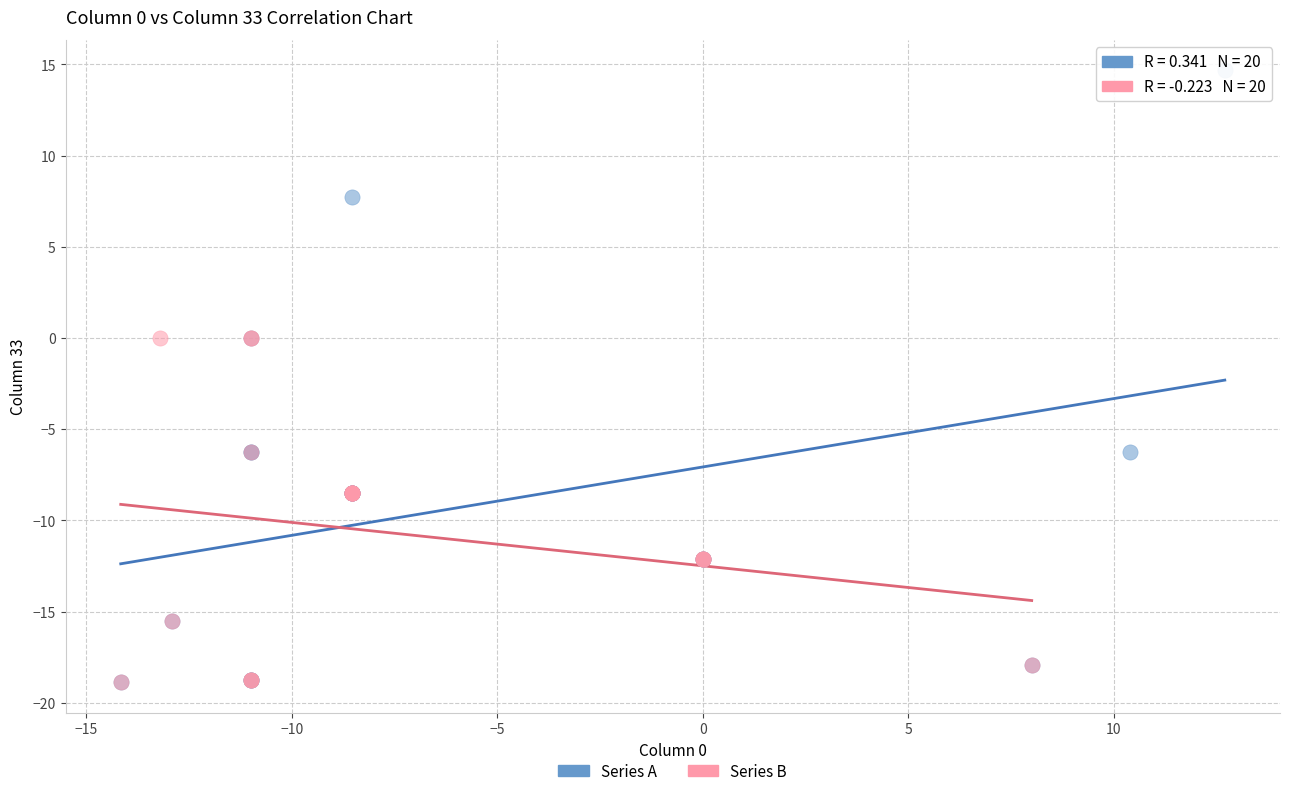

Which series contains the highest Y value?

Series A